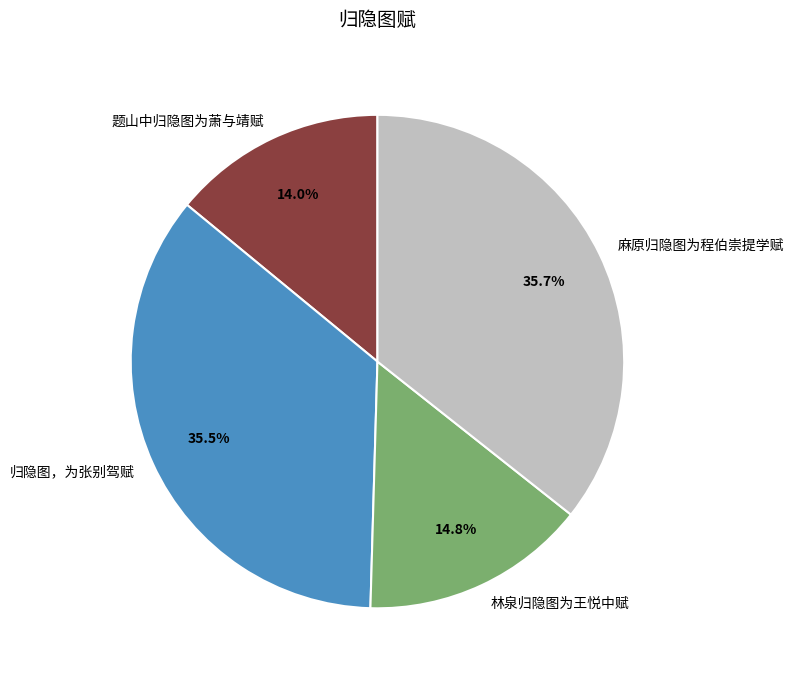

What is the ratio of the value at 题山中归隐图为萧与靖赋 to the value at 归隐图，为张别驾赋?

0.4